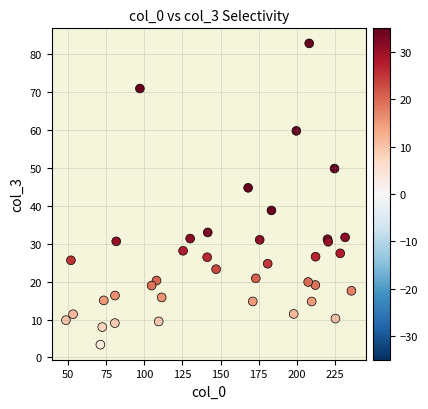

What Y value in the scatter plot is closest to 43?

44.8